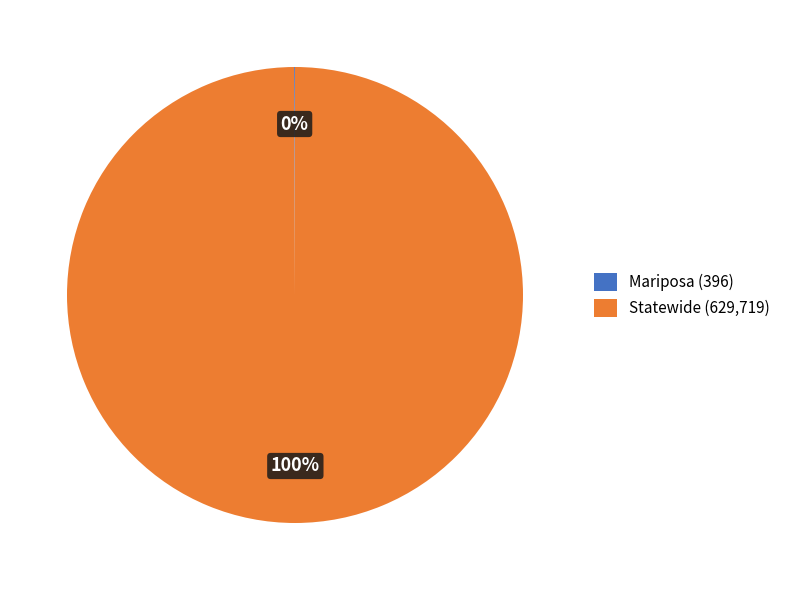

Which category has the biggest portion of the pie?

Statewide